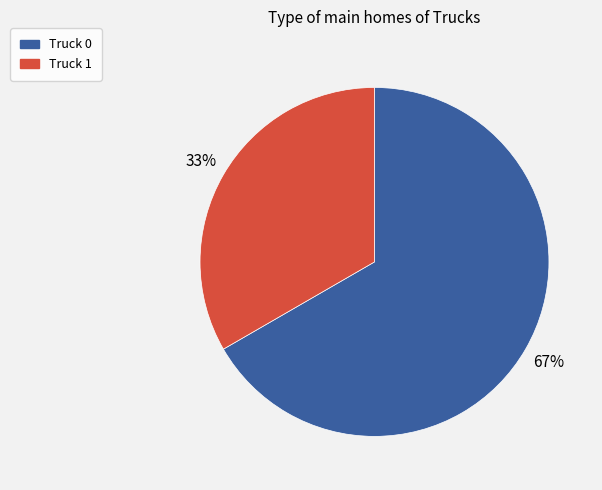

To the nearest percent, what is the average slice percentage?

50%